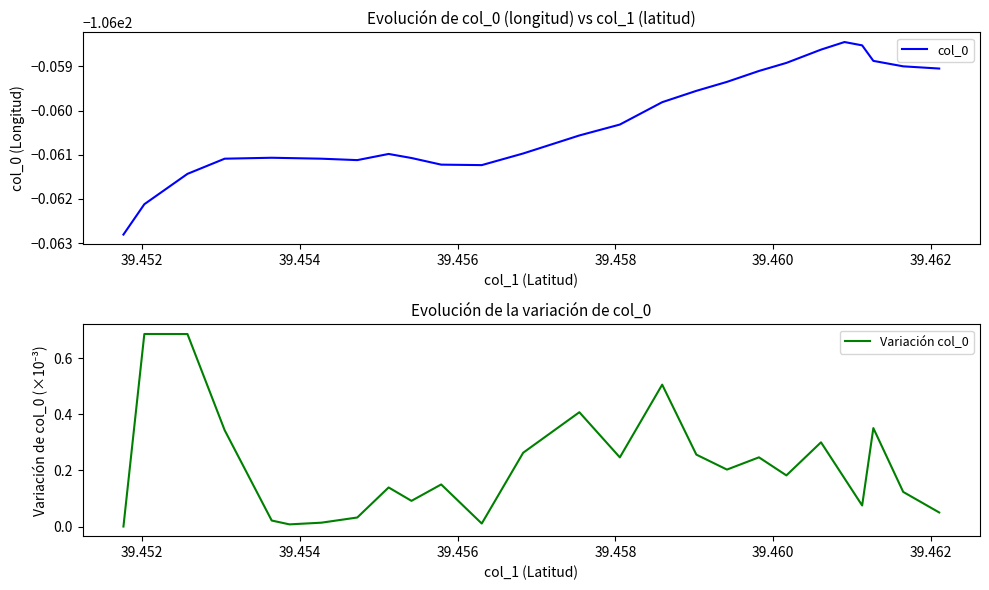

How many interior local peaks does the col_0 series have?

3